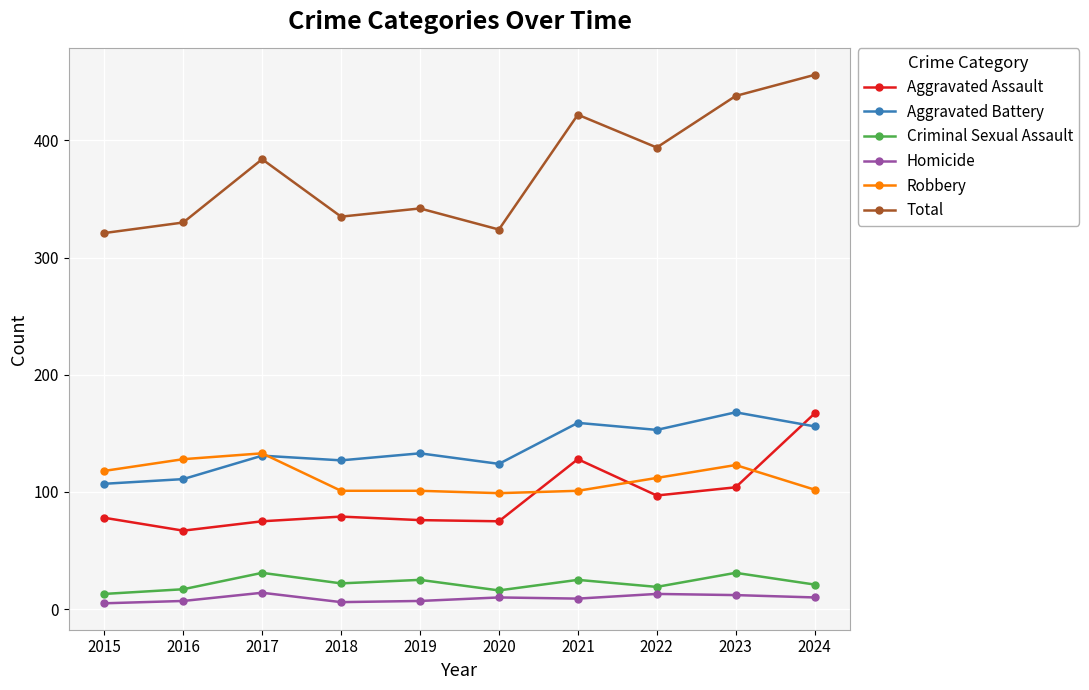

What is the approximate value of Total at 2022?

394